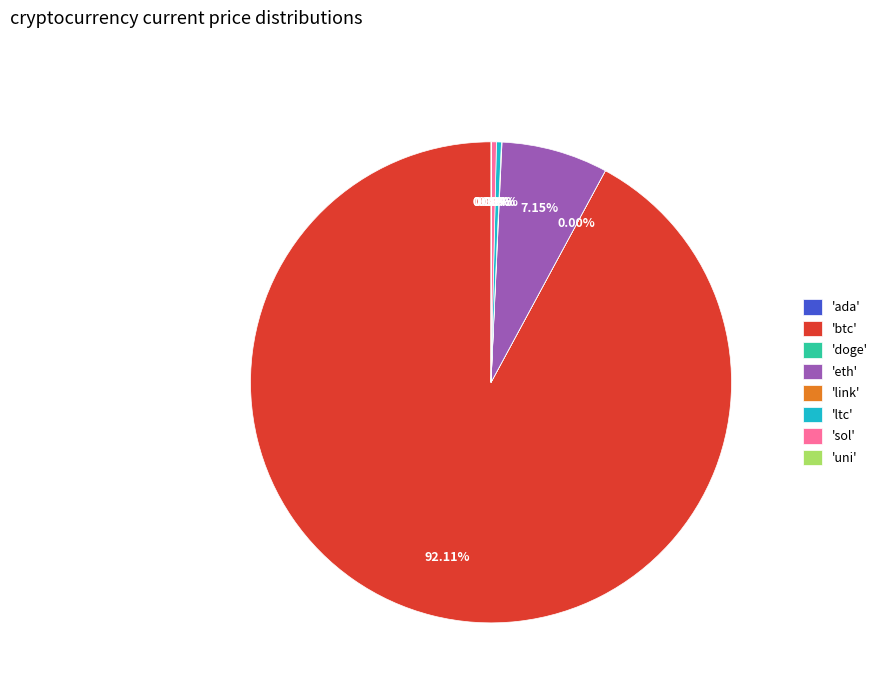

Approximately how many times larger is the value at 'btc' compared to 'eth'?

12.9